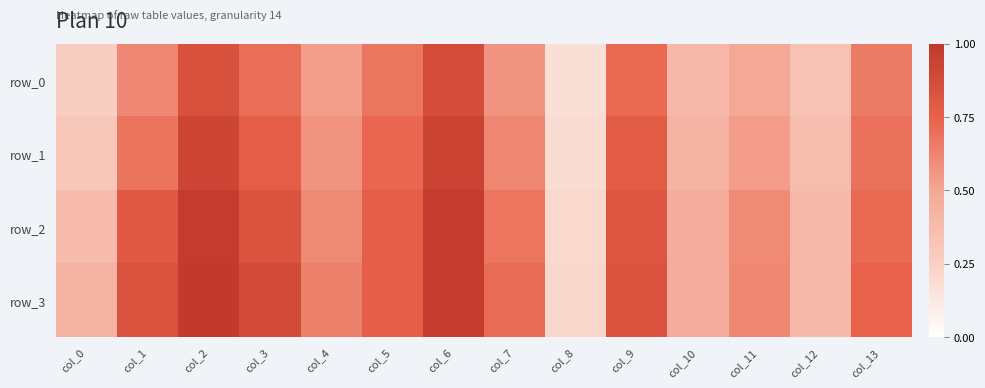

Between col_0 and col_6, which series saw the biggest shift?

row_1